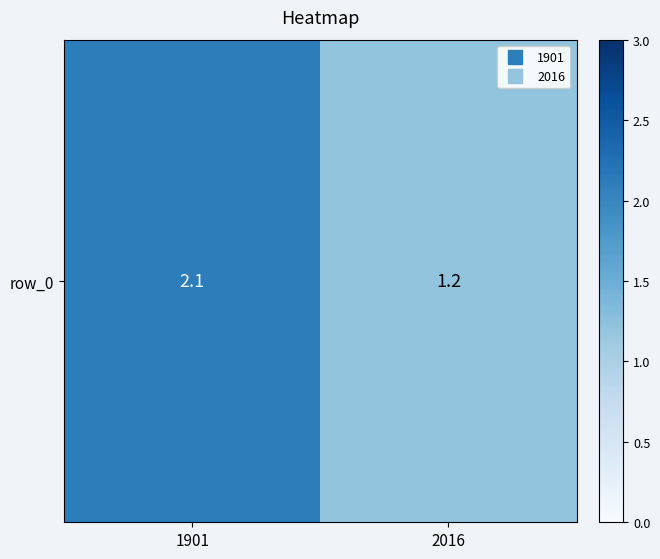

Where is the data nearest to the value 1?

2016